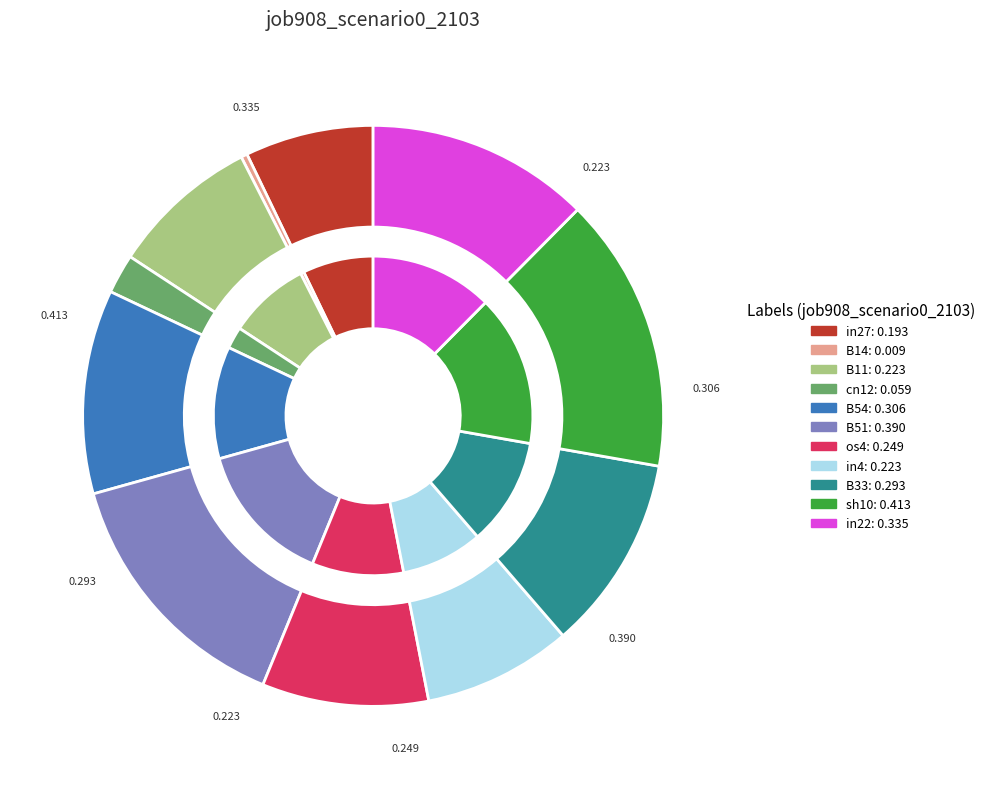

How many slices are in this pie chart?

11